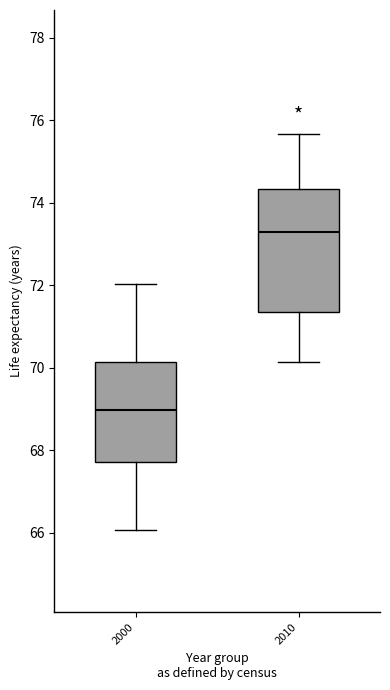

Which box has the lowest median line?

2000